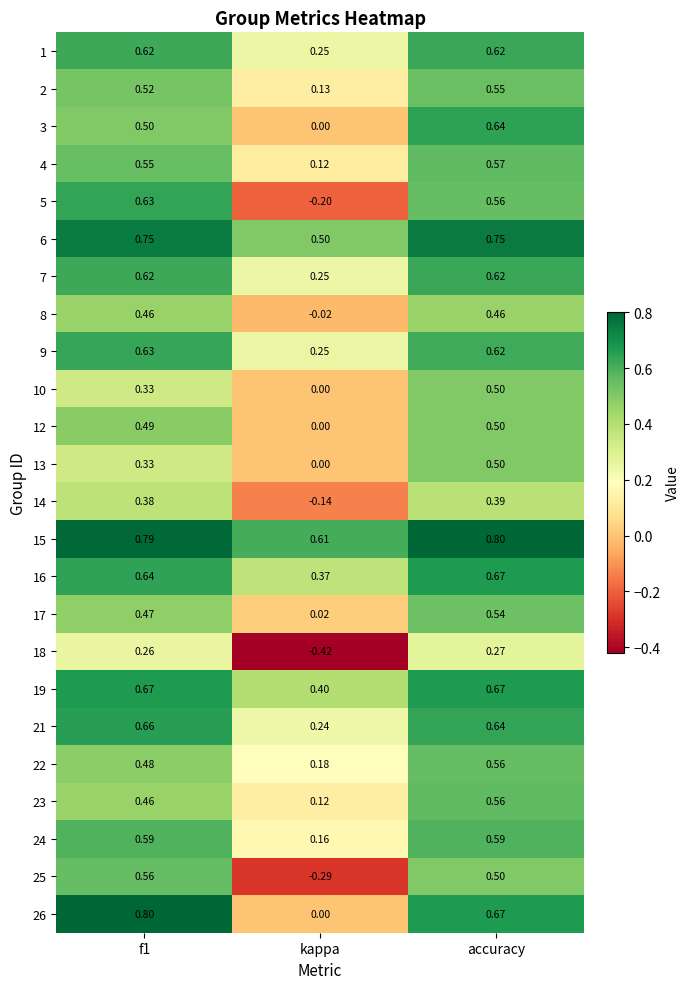

At which label is 19 closest to 0?

kappa